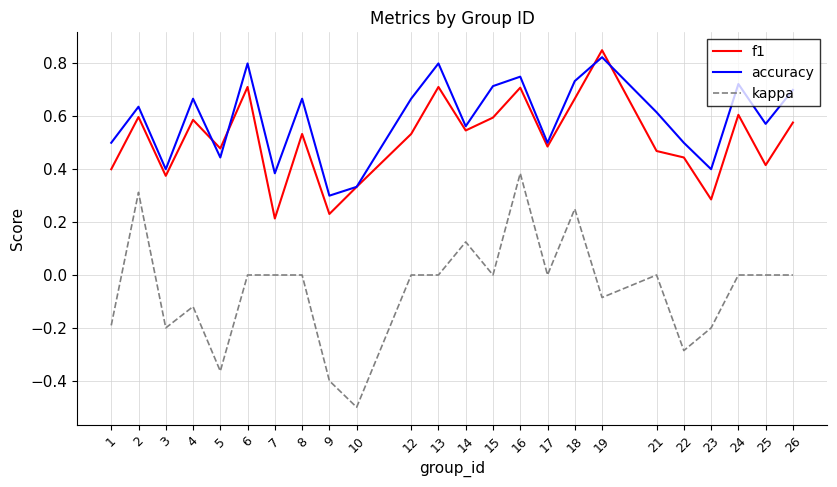

In f1, how many points are higher than both neighbors (excluding endpoints)?

8